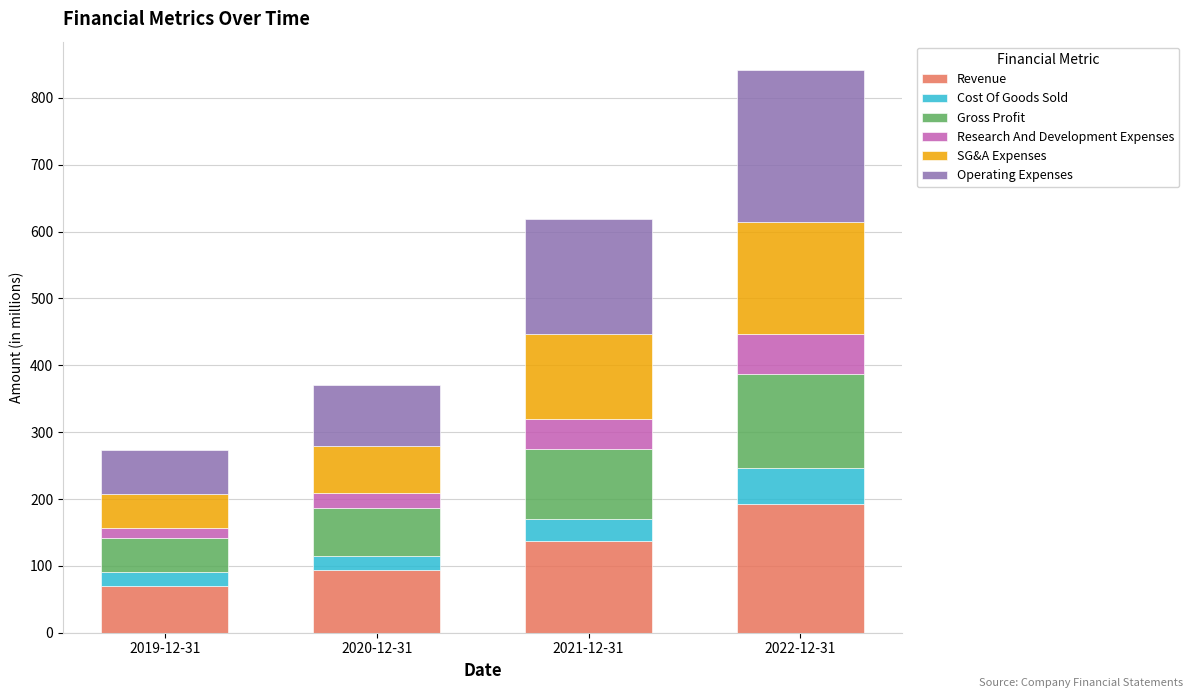

At which category is the sum across all series the highest?

2022-12-31